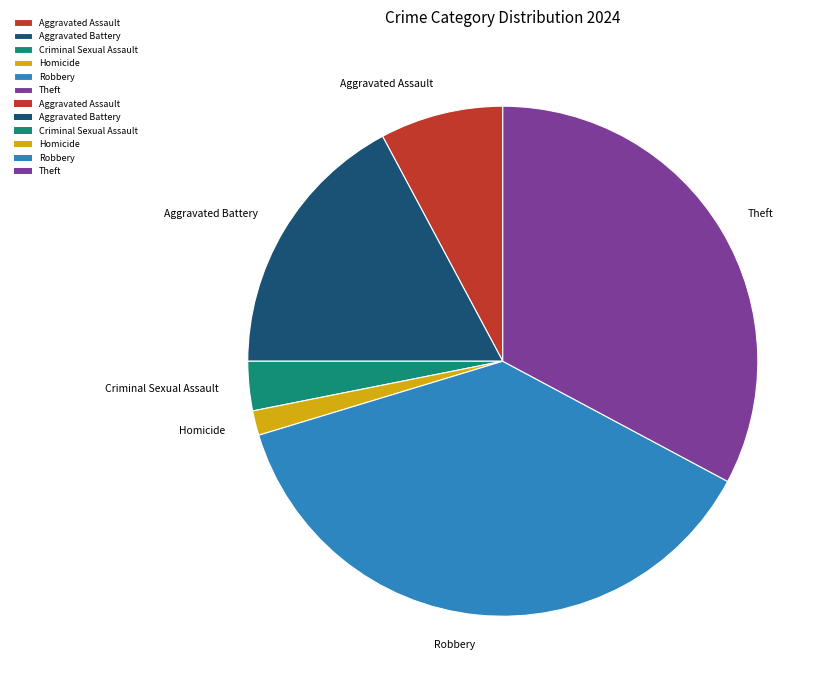

Does any single category account for the majority?

No